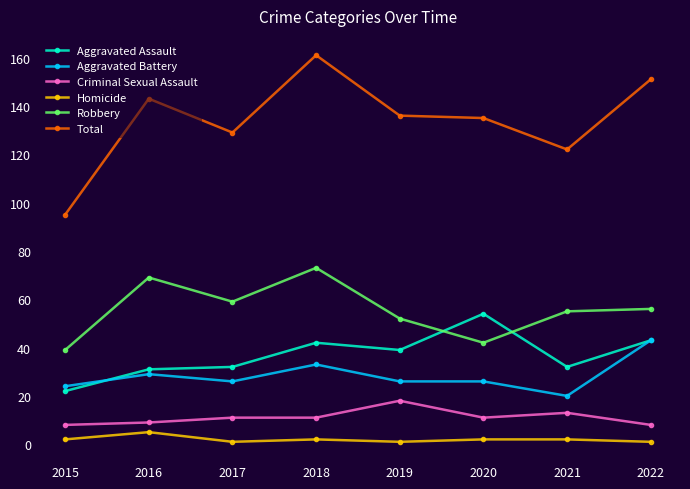

What is the value of the Aggravated Battery point at the 7th from the left?

20